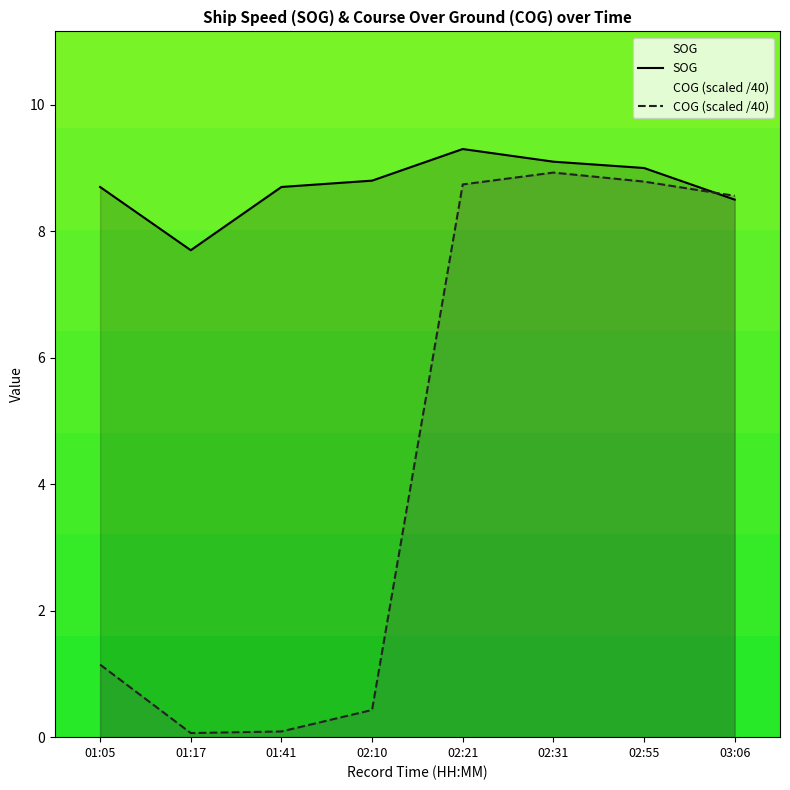

Which series has the largest range (max minus min)?

COG (scaled /40)